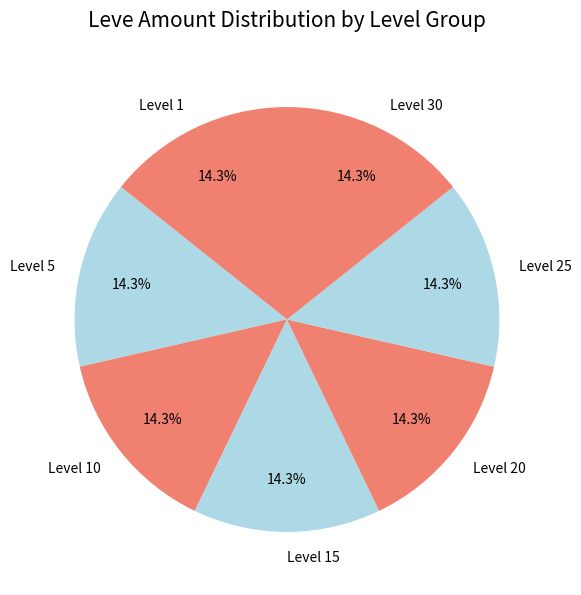

Combined, what portion of the pie is Level 5 and Level 15?

28.6%